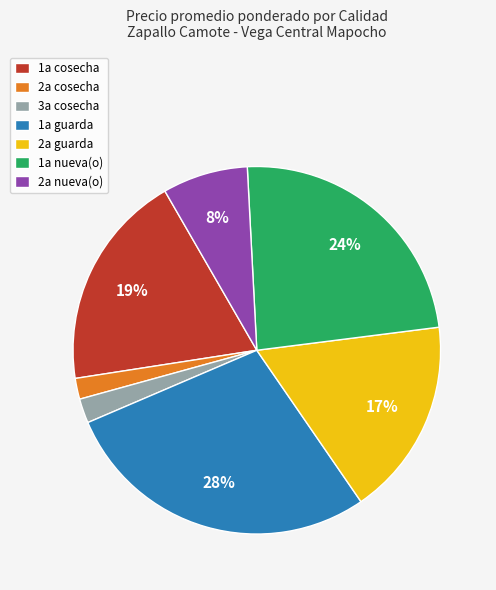

Count the number of slices in the pie.

7